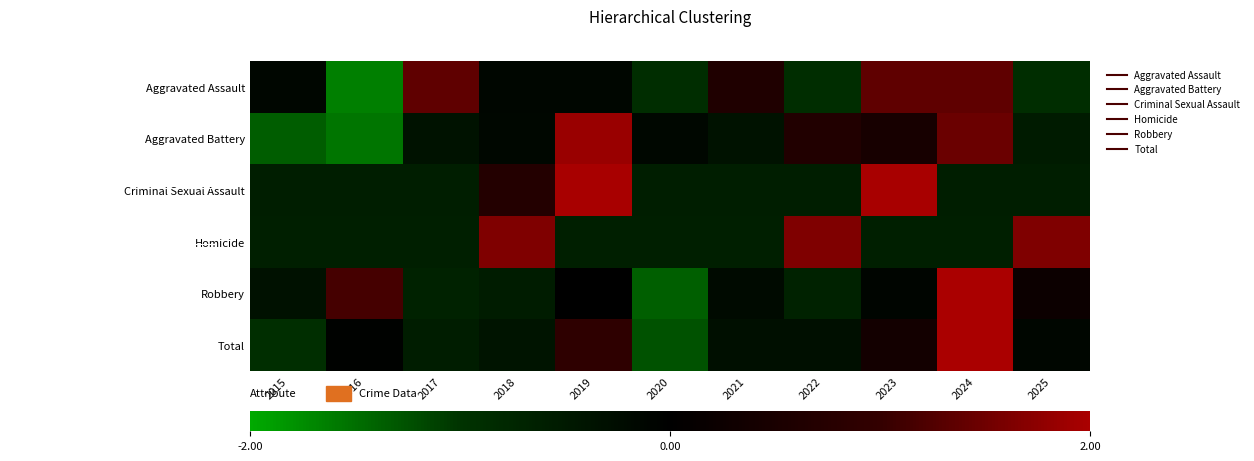

List the series in order of their peak value, lowest first.

Aggravated Assault, Homicide, Aggravated Battery, Criminal Sexual Assault, Robbery, Total